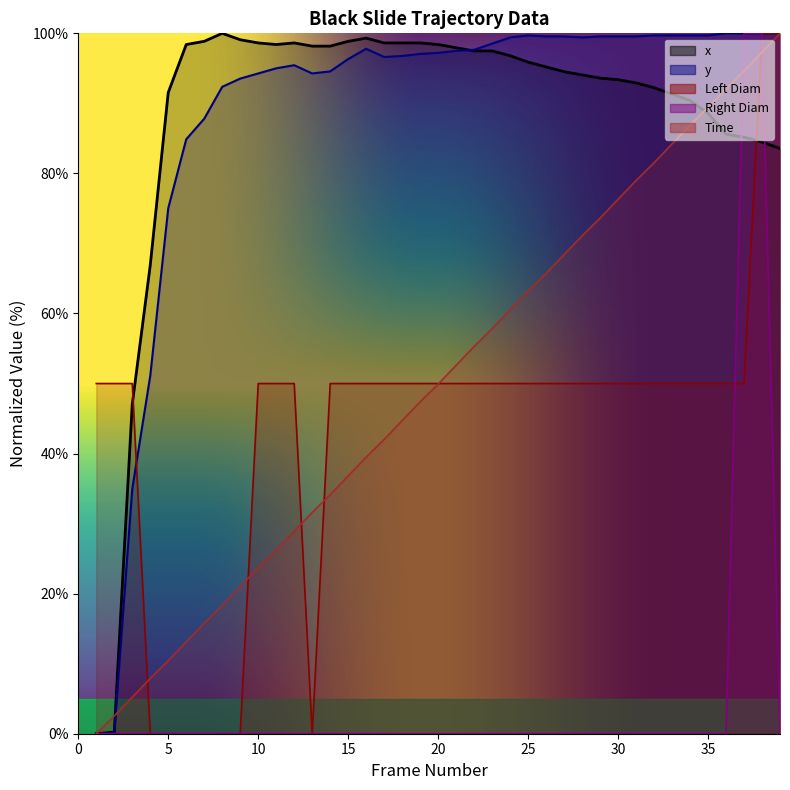

How many positive values does the Time series have?

38